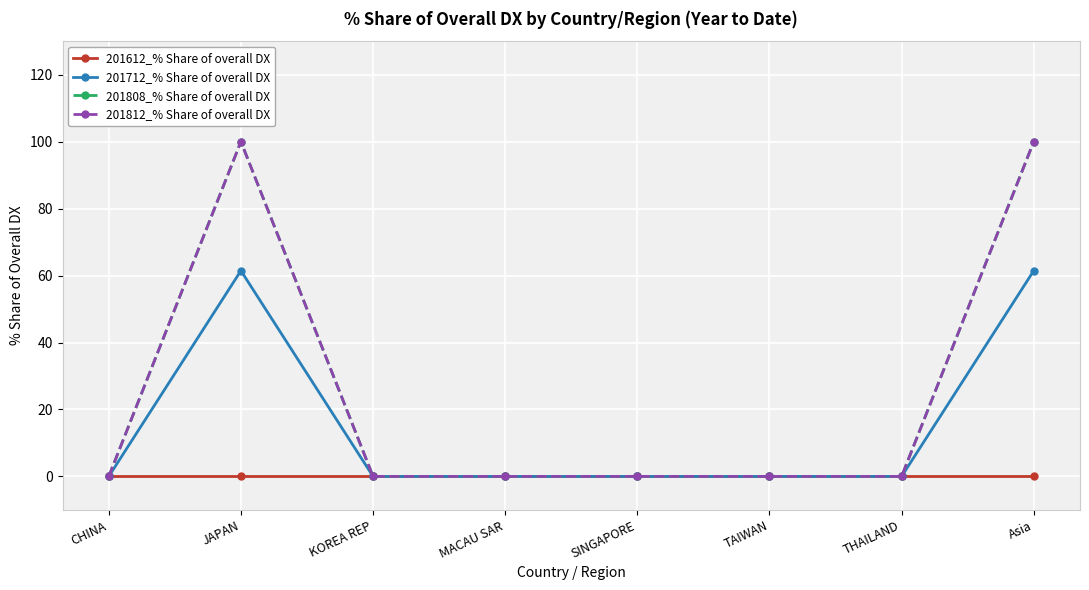

Is this an area chart (filled region under the line)?

No